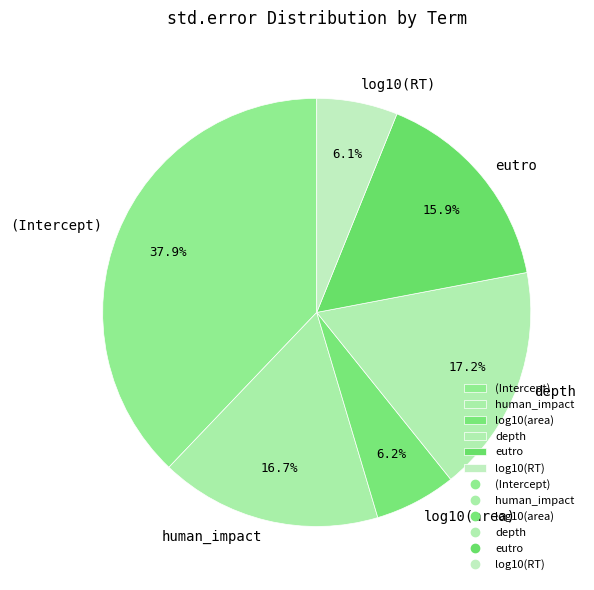

To the nearest percent, what is the difference between the largest and smallest slice percentages?

32%